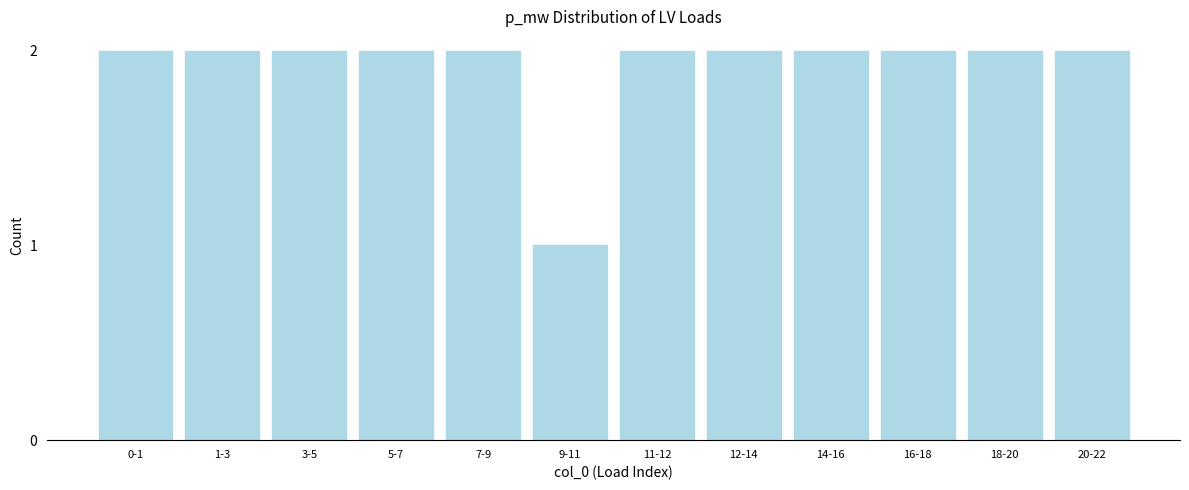

Reading right to left, list all the values displayed in this chart.

2	2	2	2	2	2	1	2	2	2	2	2